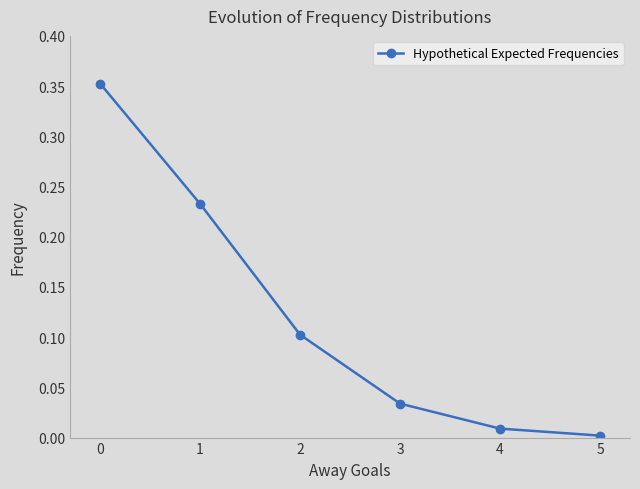

The chart shows a value of 0.0 at 5. True or false?

True